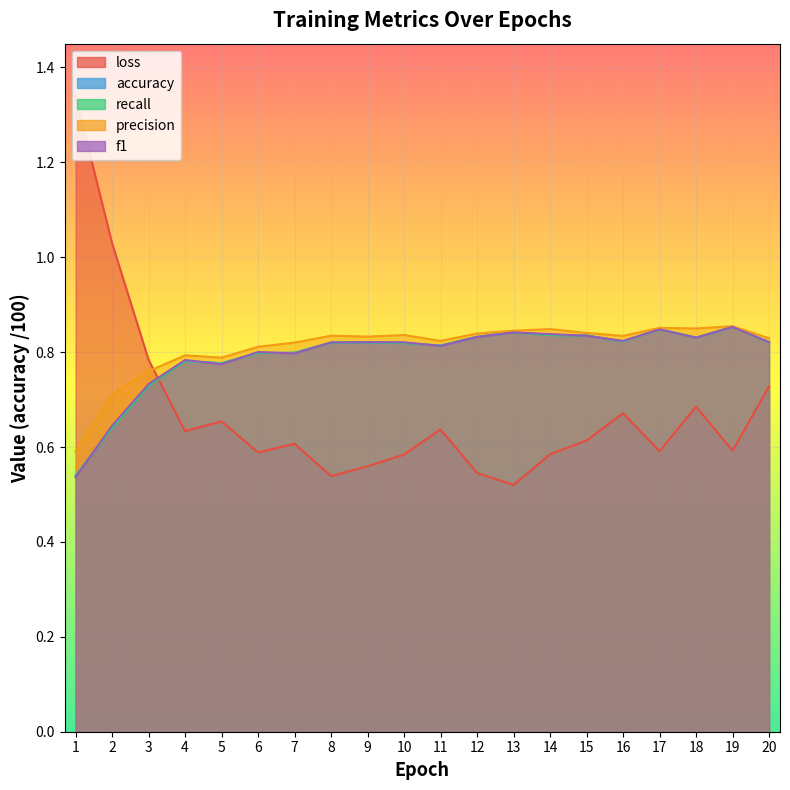

What are all the series names shown in the legend?

loss, accuracy, recall, precision, f1